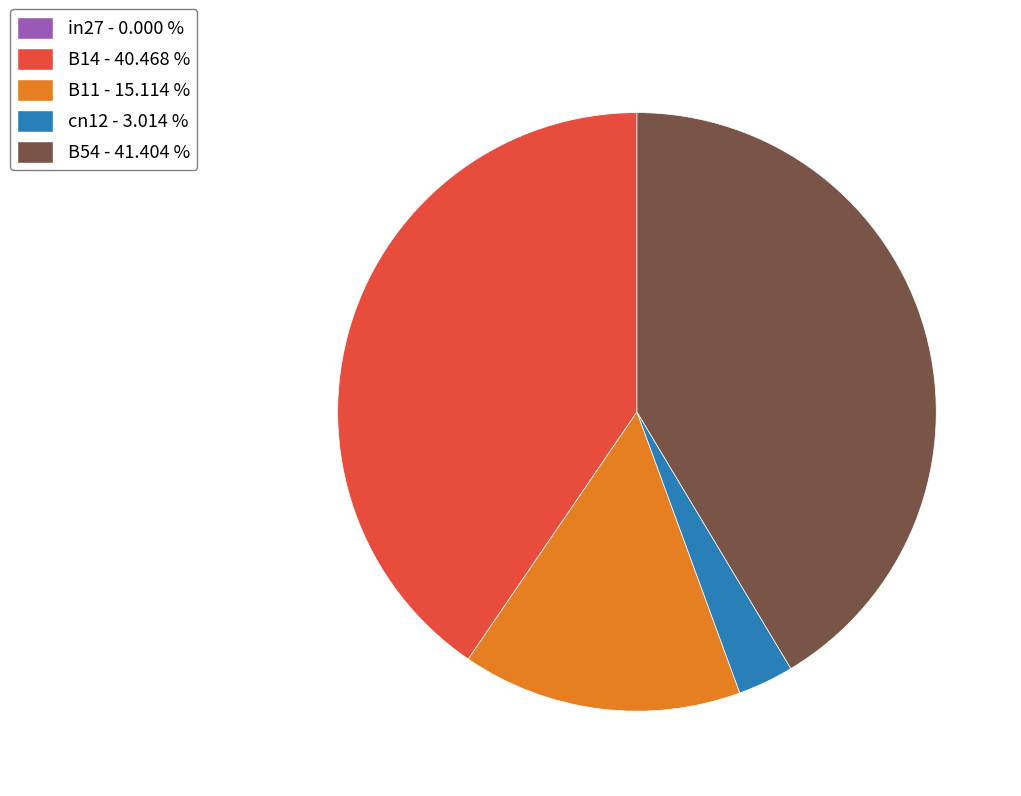

Combined, do cn12 - 3.014 % and B11 - 15.114 % account for over 50%?

No